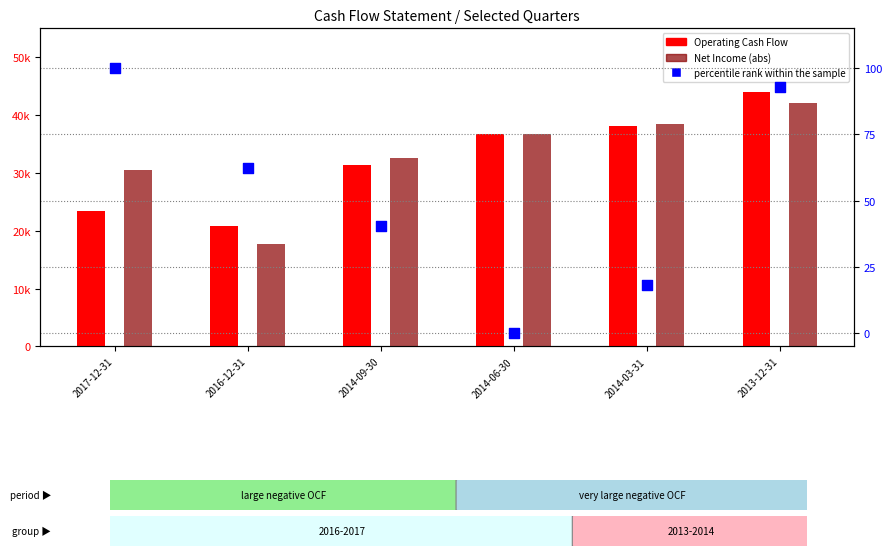

Which series reaches the maximum Y coordinate?

Operating Cash Flow